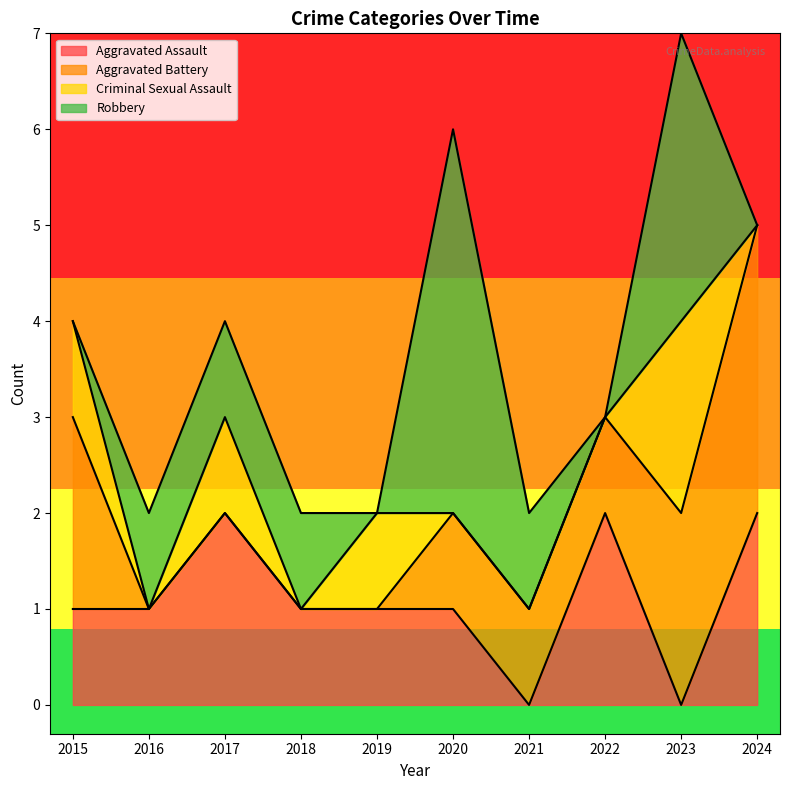

What are all the series names shown in the legend?

Aggravated Assault, Aggravated Battery, Criminal Sexual Assault, Robbery